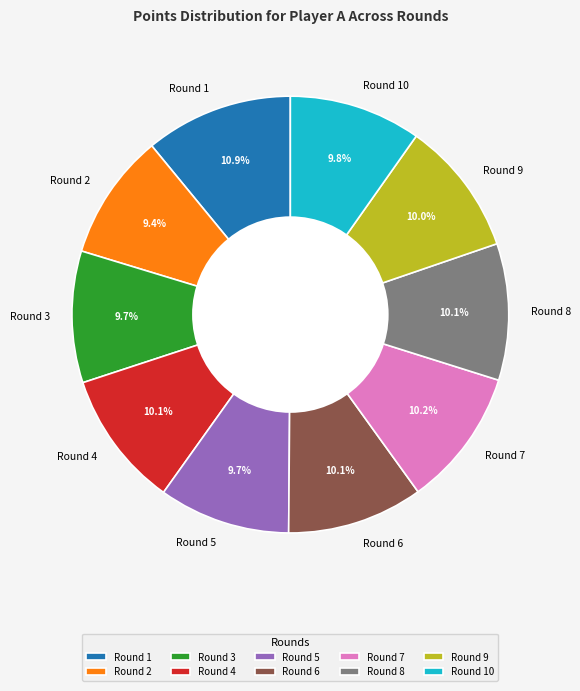

To the nearest percent, what portion does Round 3 represent?

10%